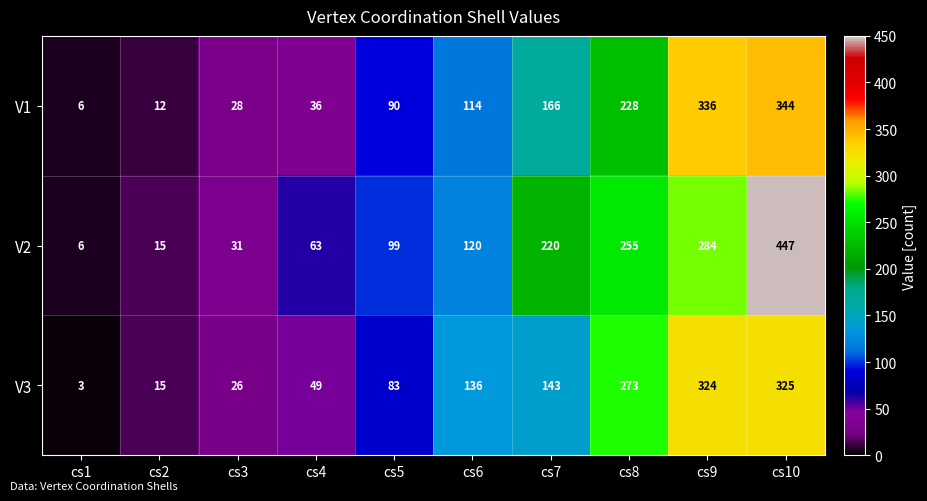

Rank the series at cs9 from highest to lowest value.

V1, V3, V2